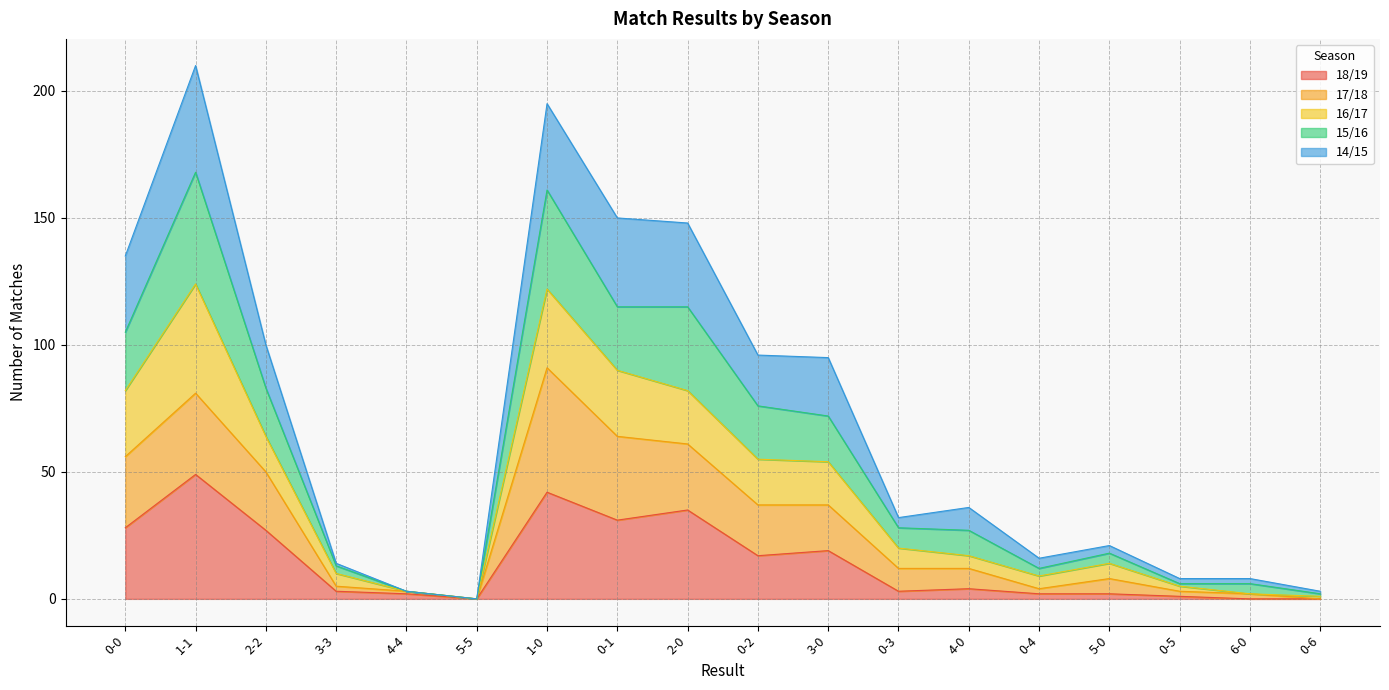

How many lines are shown in the chart?

5